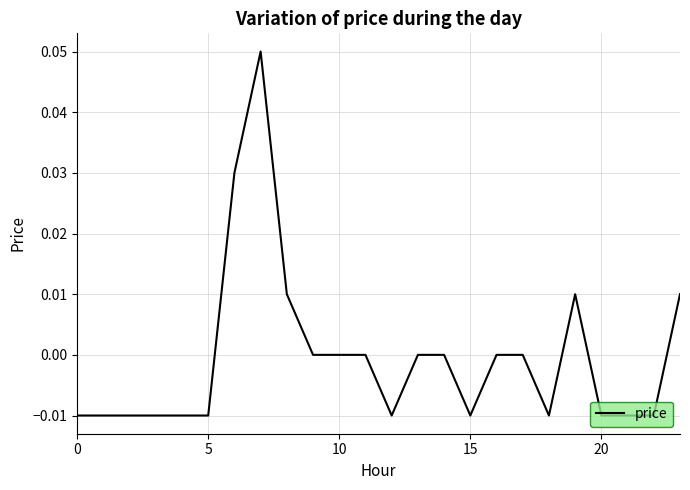

What is the greatest value displayed?

0.1